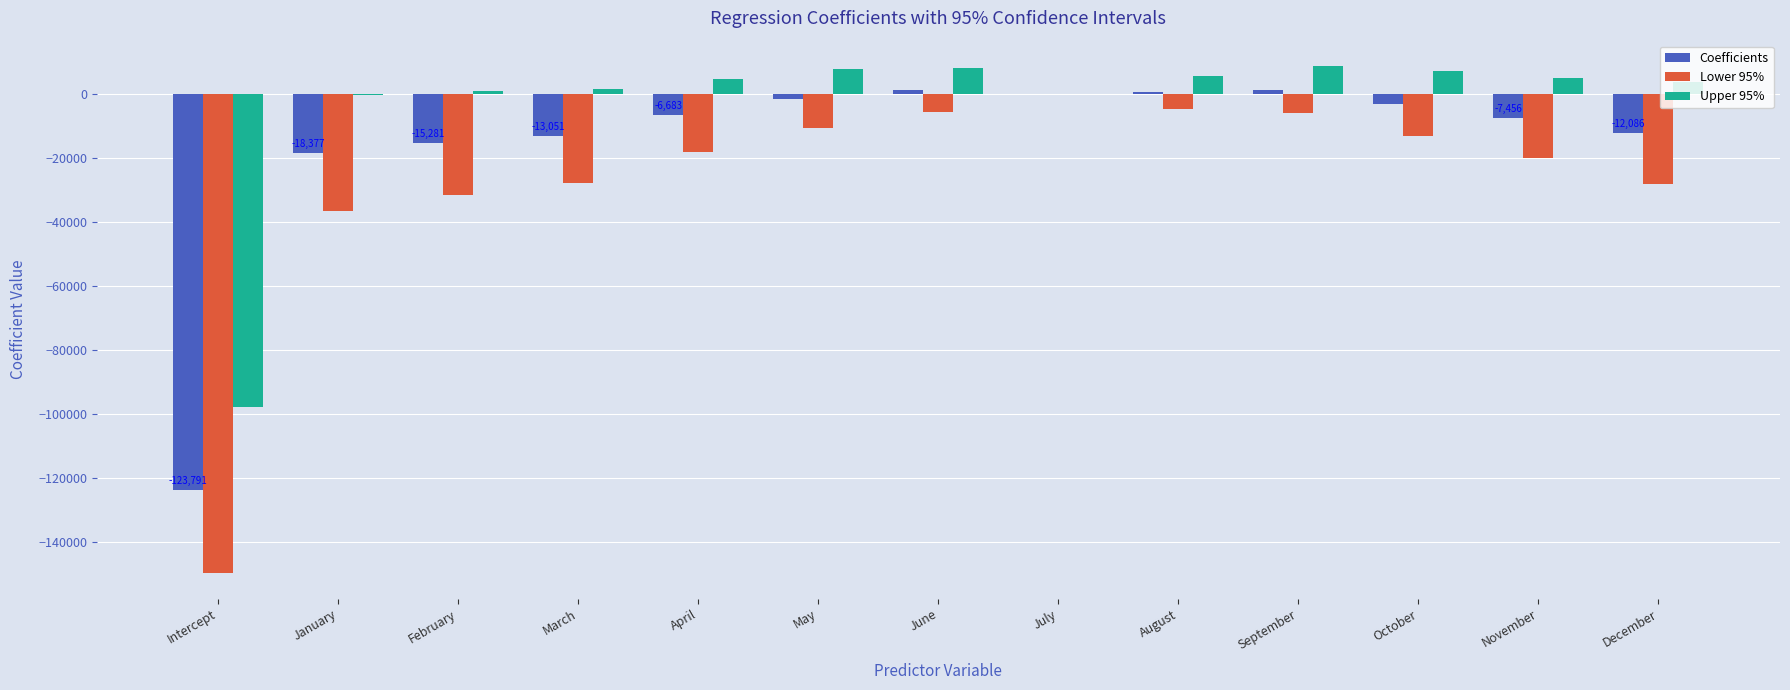

What are all the series names shown in the legend?

Coefficients, Lower 95%, Upper 95%